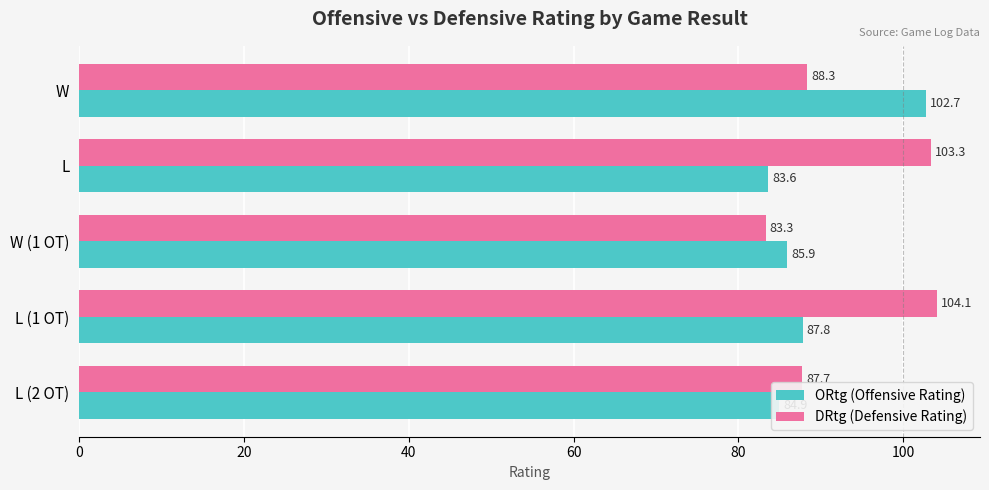

How many values in the DRtg (Defensive Rating) series are below 88?

2